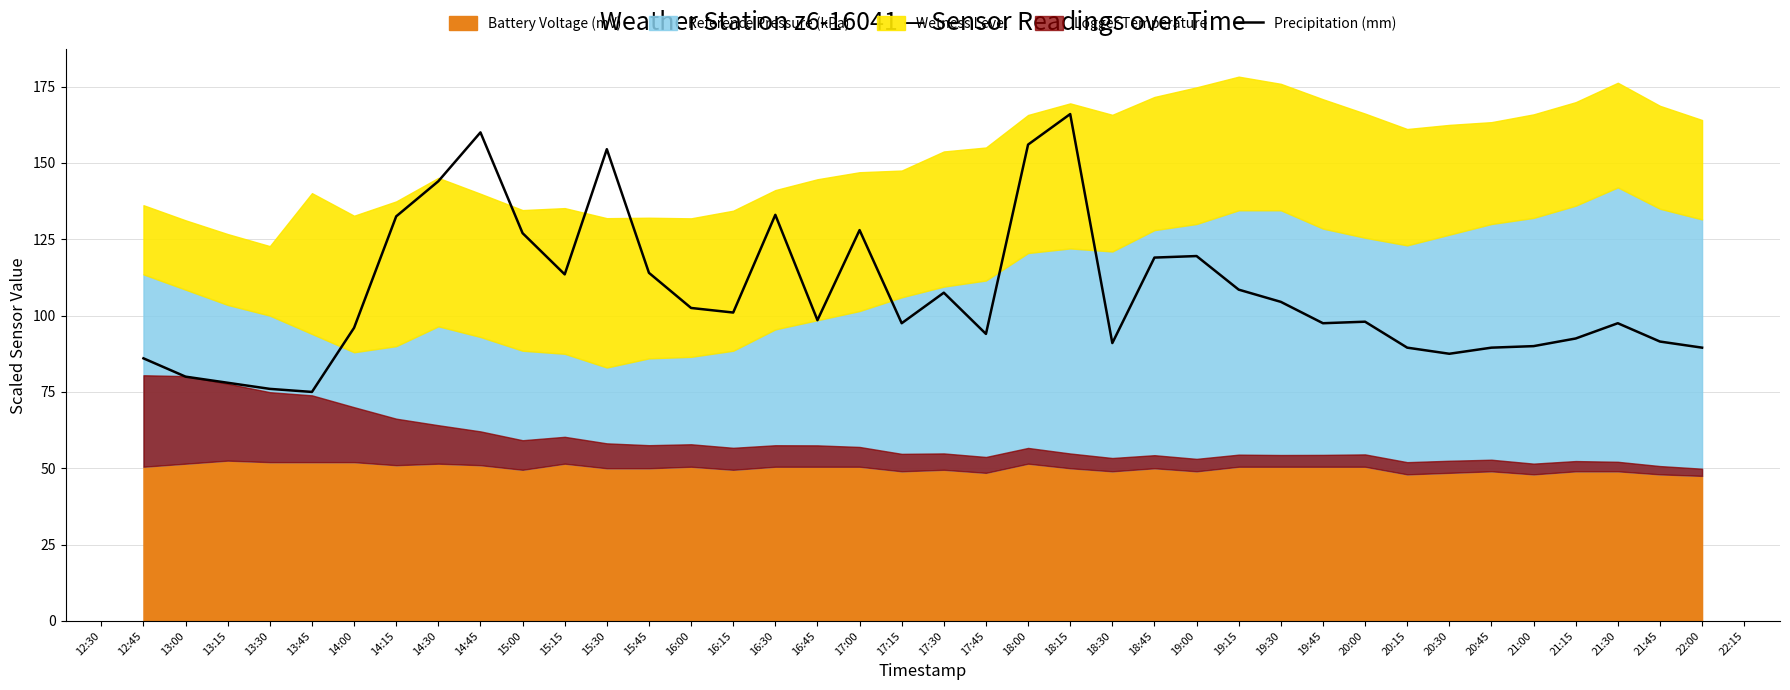

The Precipitation (mm) series shows 119.0 at 18:45. True or false?

True